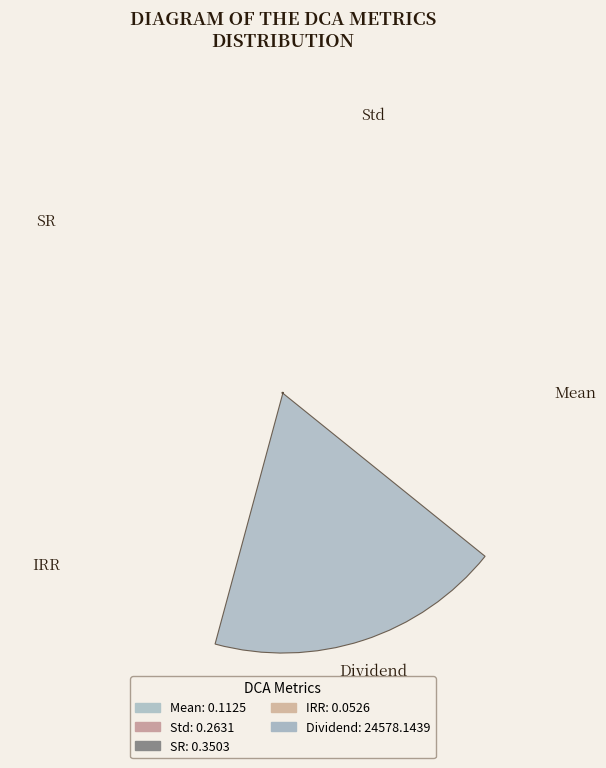

Are the bars horizontal?

No